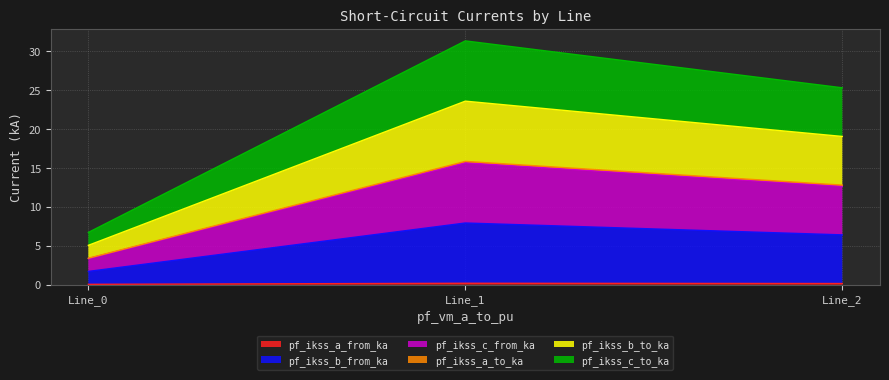

What is the difference between the highest and lowest values at Line_1?

31.2